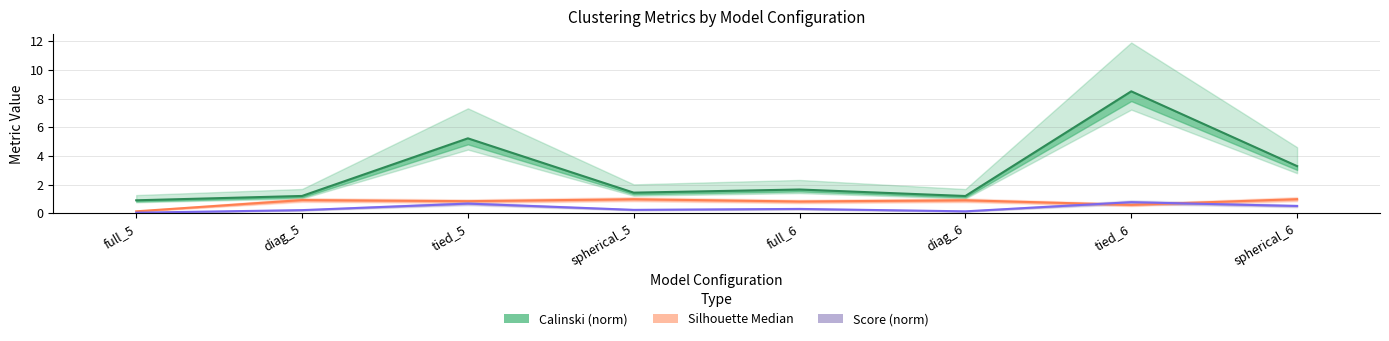

How many interior local valleys does the Calinski (norm) series have?

2